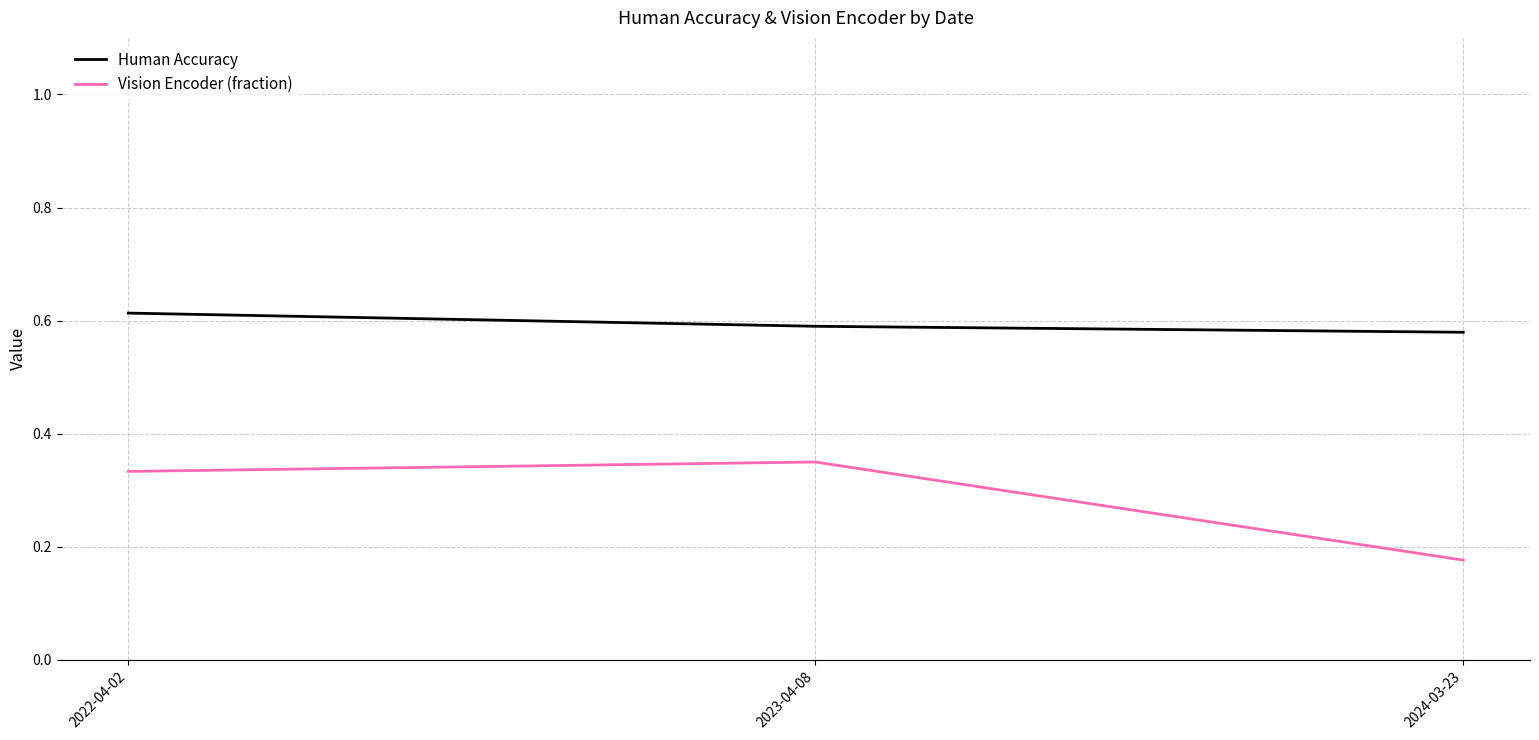

At 2024-03-23, list the series in order from largest to smallest.

Human Accuracy, Vision Encoder (fraction)